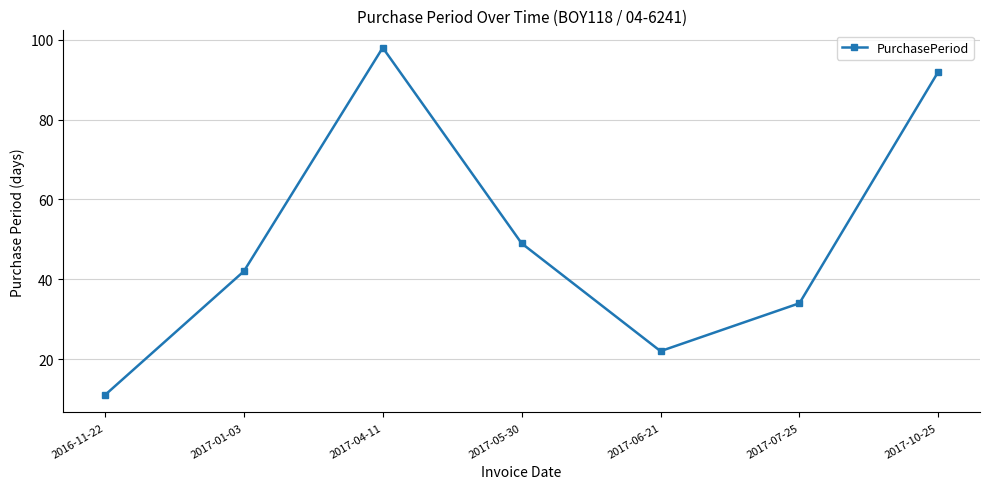

What is the greatest value displayed?

98